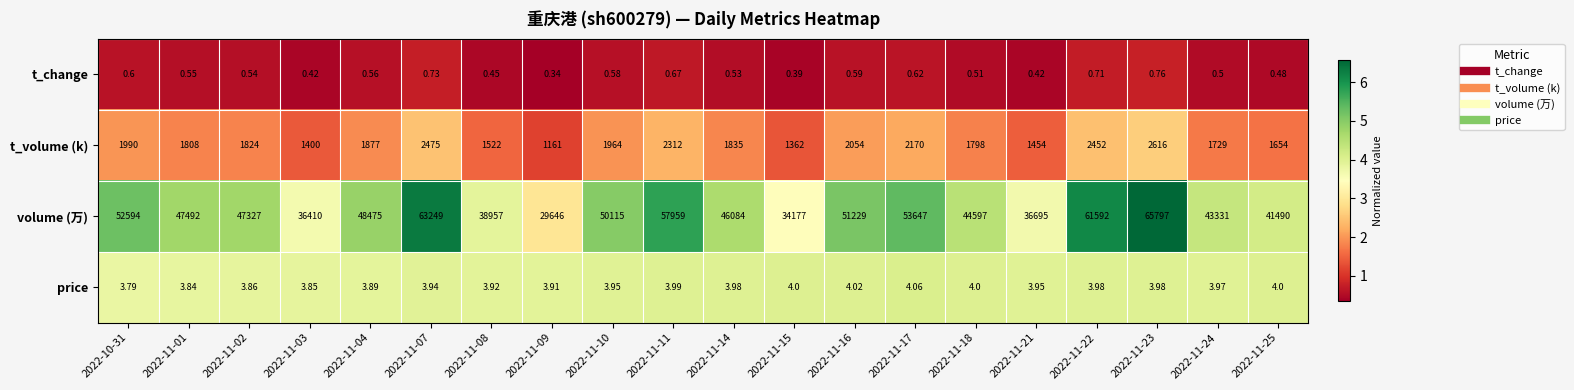

Rank the series by their maximum value, from lowest to highest.

t_change, price, t_volume (k), volume (万)